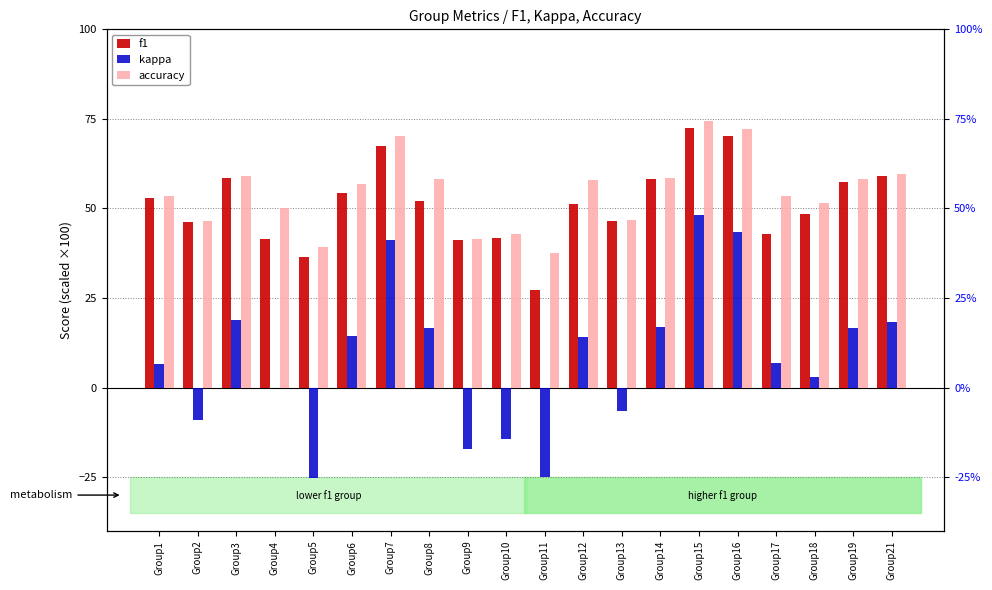

What is the difference between the maximum and minimum values in the accuracy series?

36.9